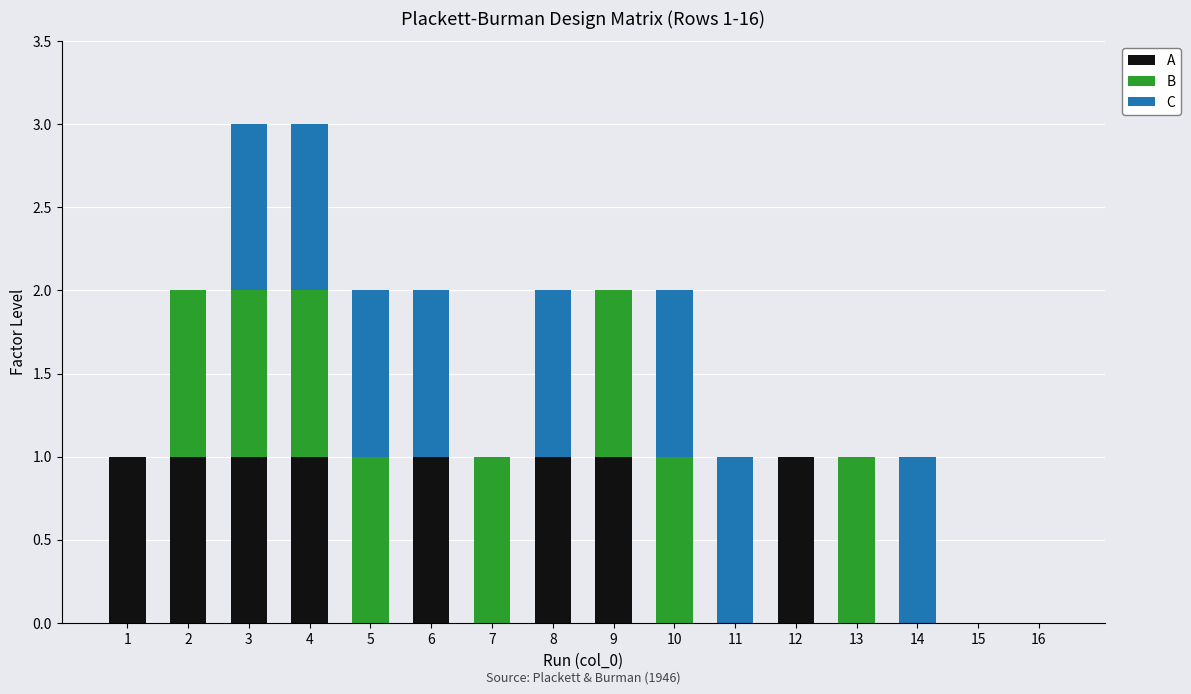

Is it true that A equals 0 at 7?

True